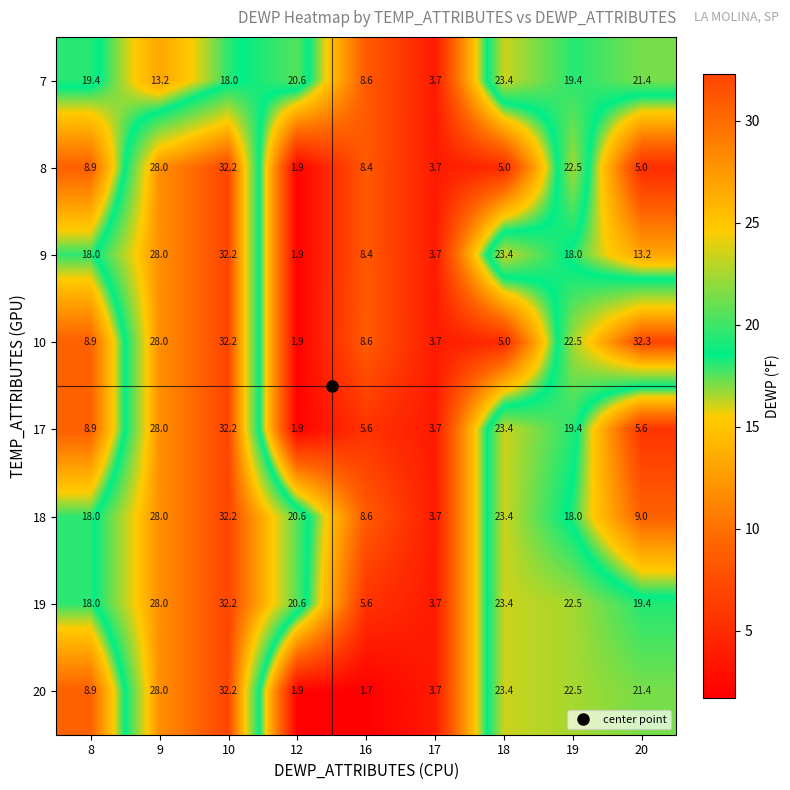

At how many categories does at least one series exceed 18?

7